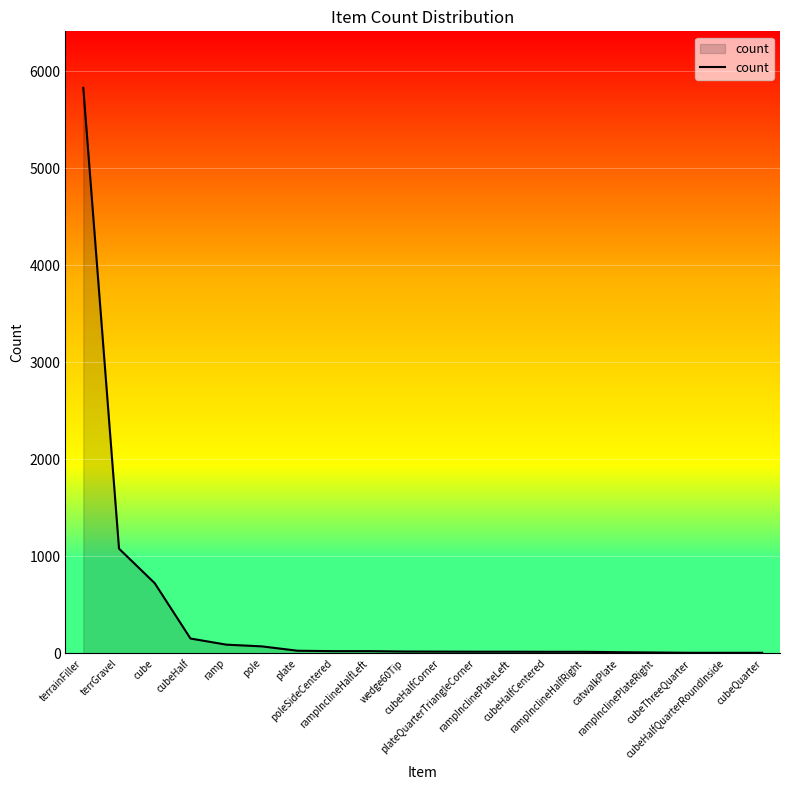

What is the maximum value shown in the chart?

5827